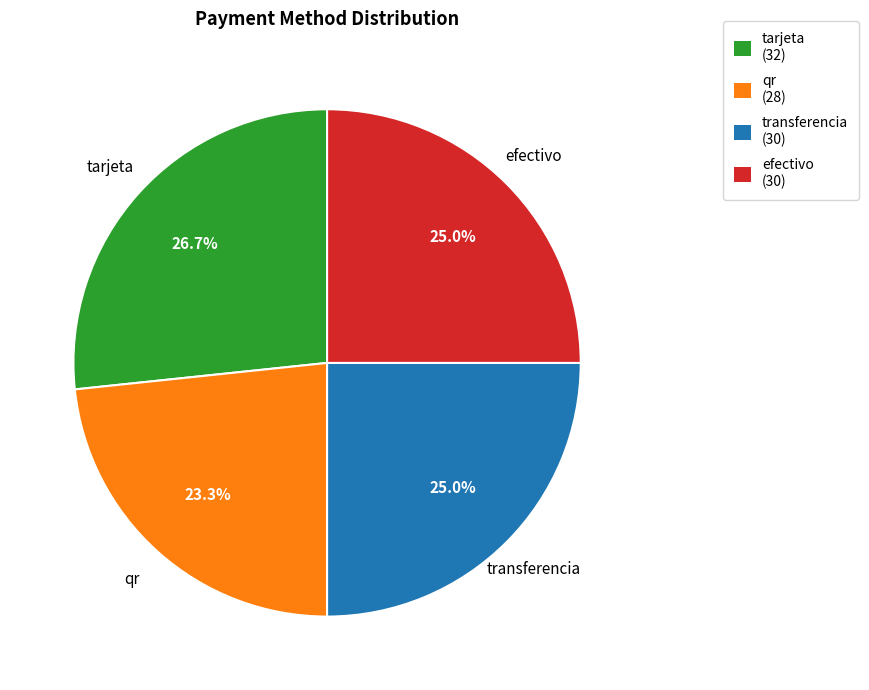

How many segments does this pie chart have?

4